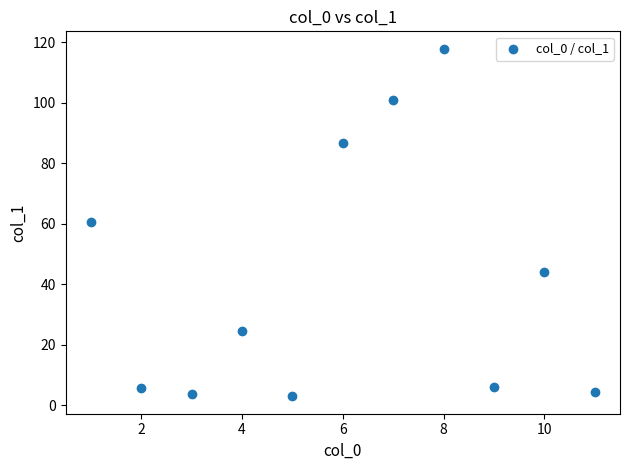

What is the range of Y values (max minus min)?

114.8